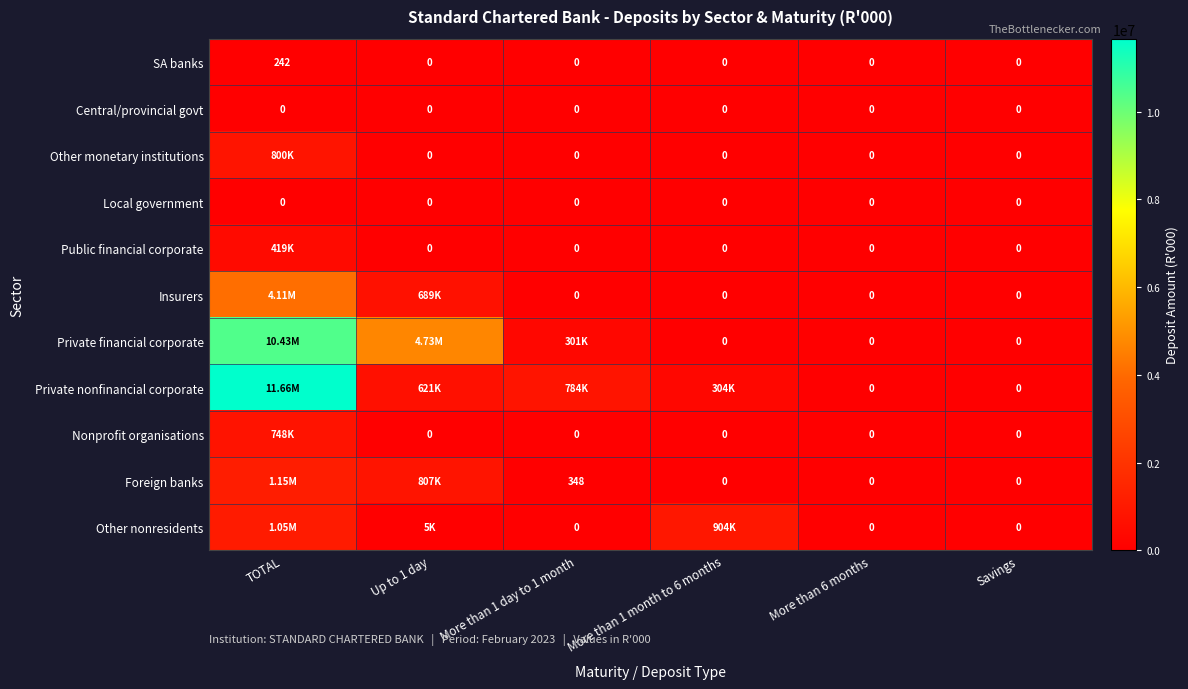

How many data points in SA banks are above 0?

1